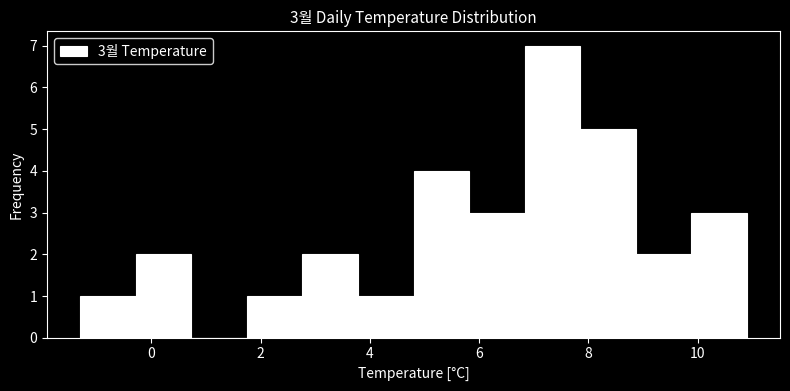

Which range on the x-axis has the tallest bar?

6.8 to 7.8